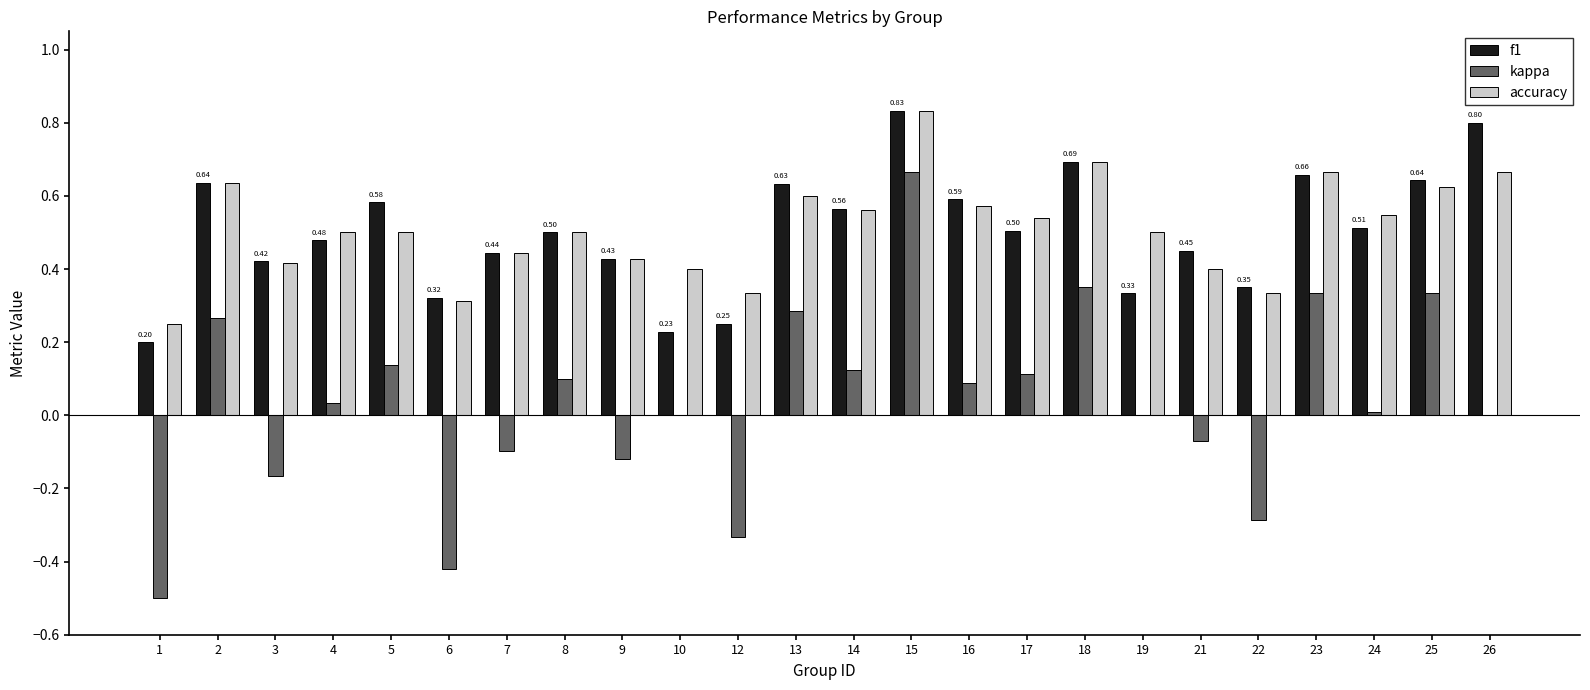

What is the sum of all f1 values?

12.1